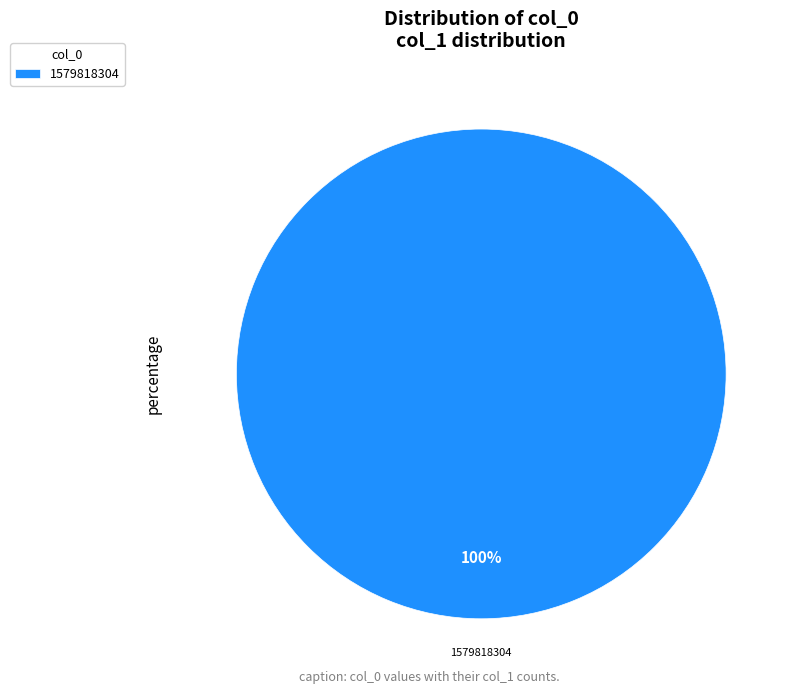

True or false: 1579818304 accounts for 100% of the total.

True